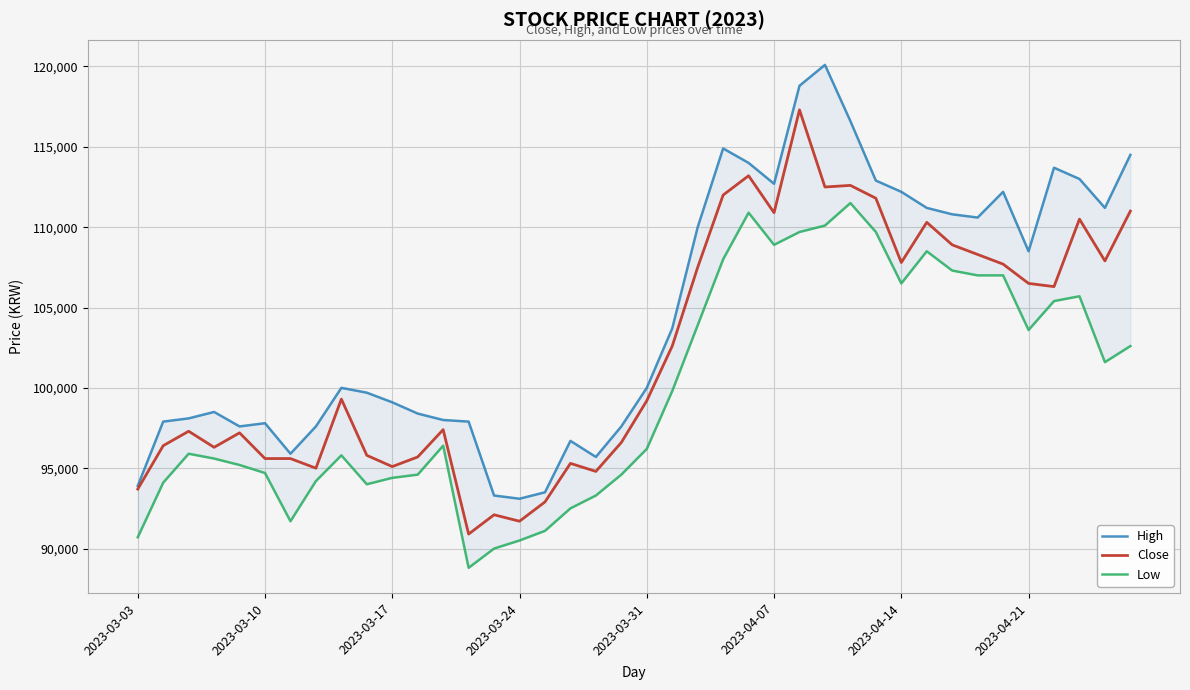

What is the label of the 1st point from the left?

2023-03-03